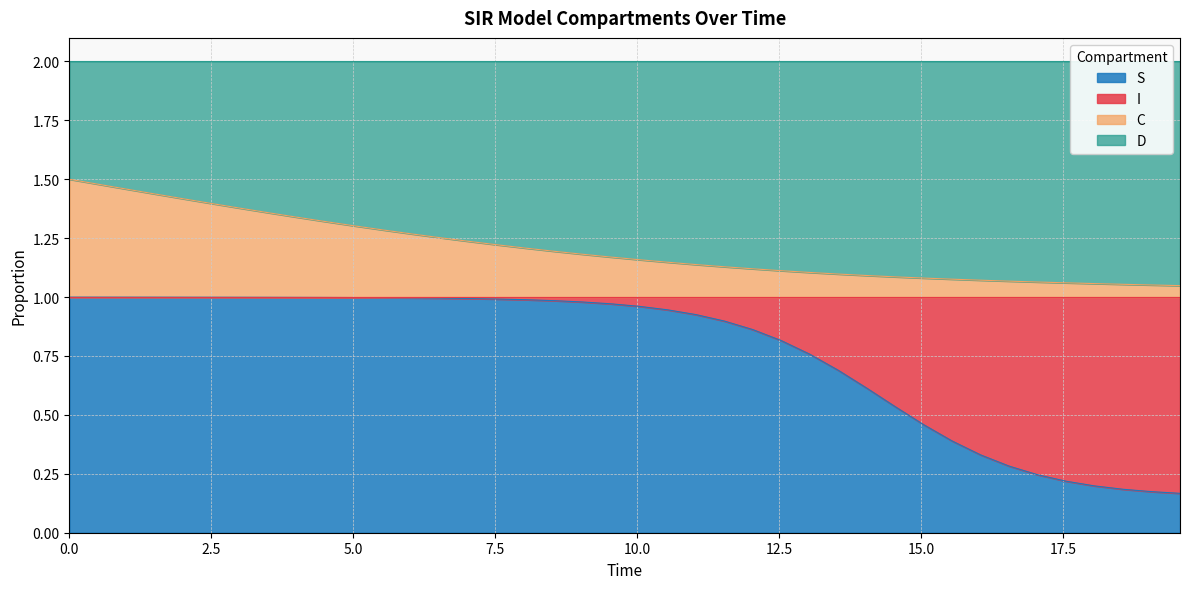

True or false: C and S cross at least once.

False